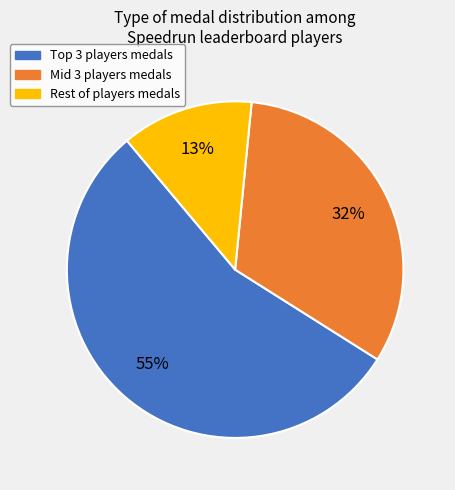

To the nearest percent, what is the difference between the largest and smallest slice percentages?

42%